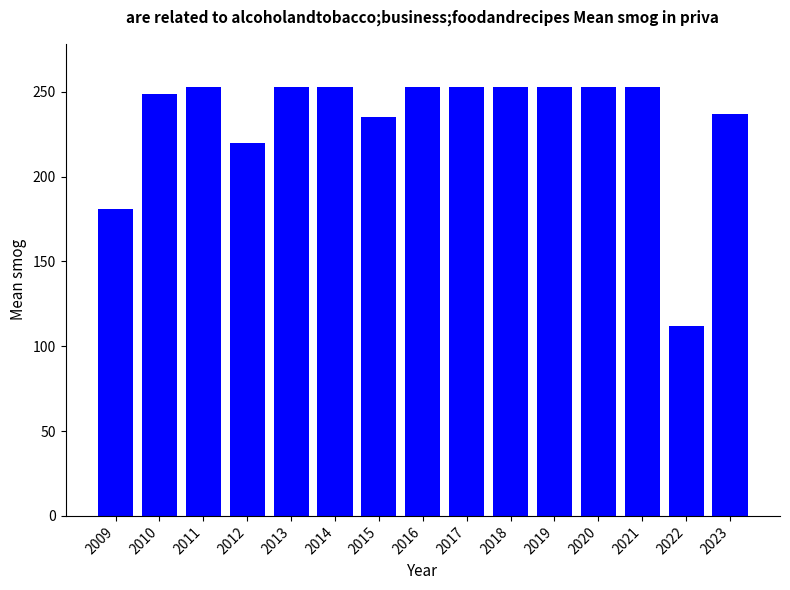

What is the average value?

234